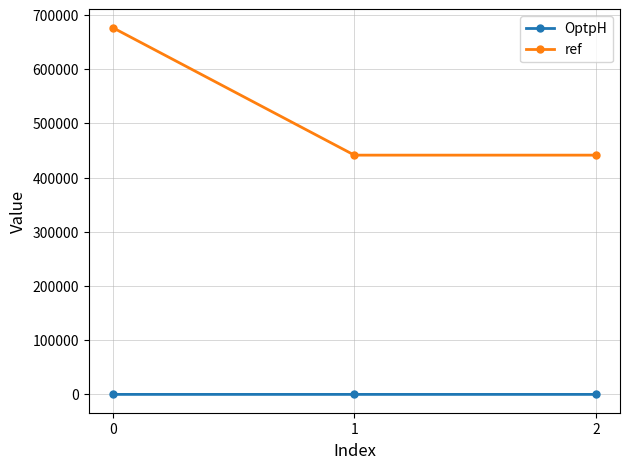

What is the sum of the OptpH values at 0 and 1?

14.7